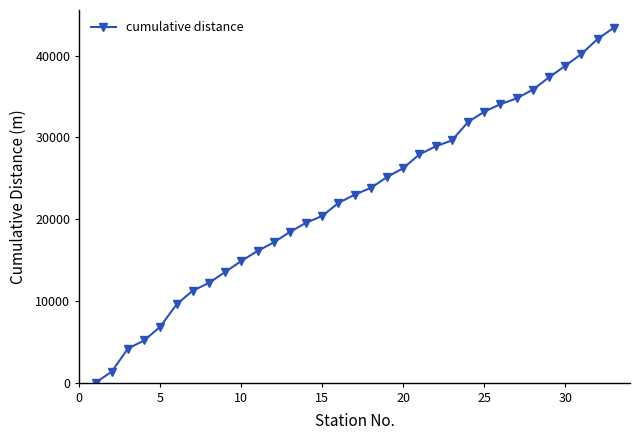

What is the difference between the maximum and second lowest values?

42078